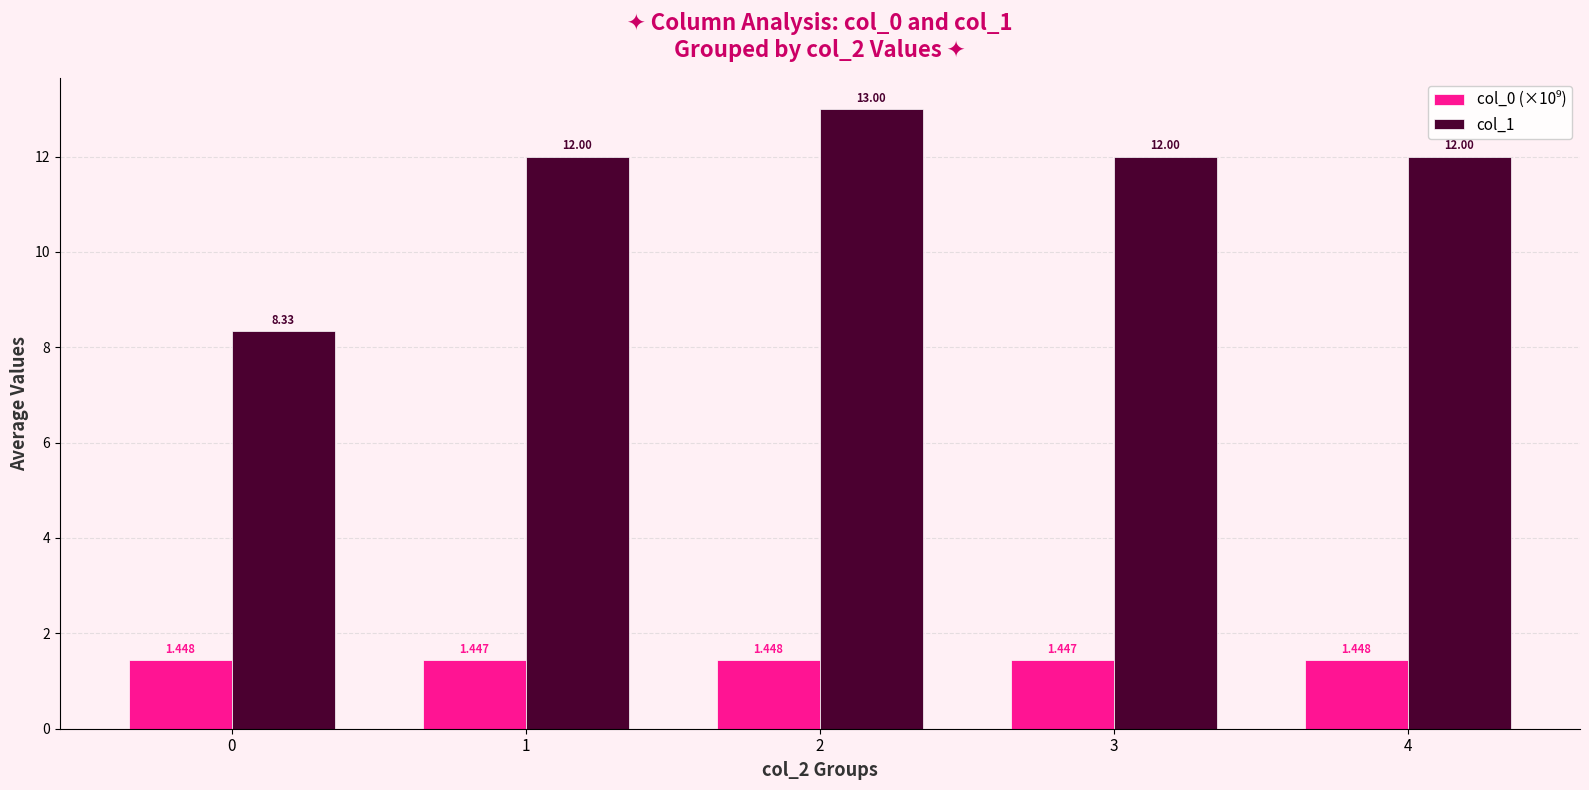

True or false: col_0 (×10⁹) has a value of 1.9 at 2.

False